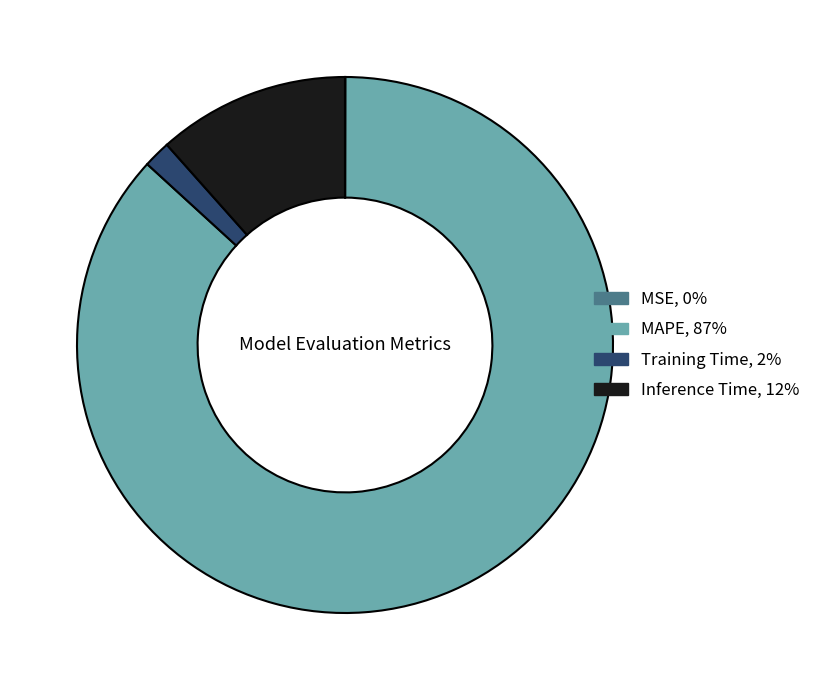

Does any single category account for the majority?

Yes